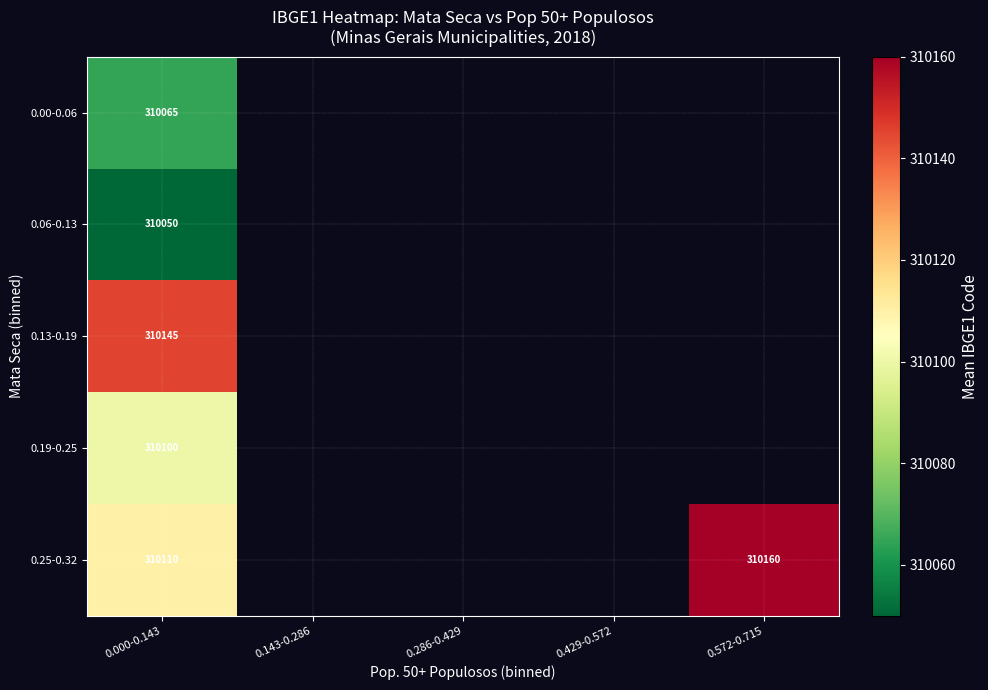

At 0.000-0.143, list the series in order from smallest to largest.

0.06-0.13, 0.00-0.06, 0.19-0.25, 0.25-0.32, 0.13-0.19